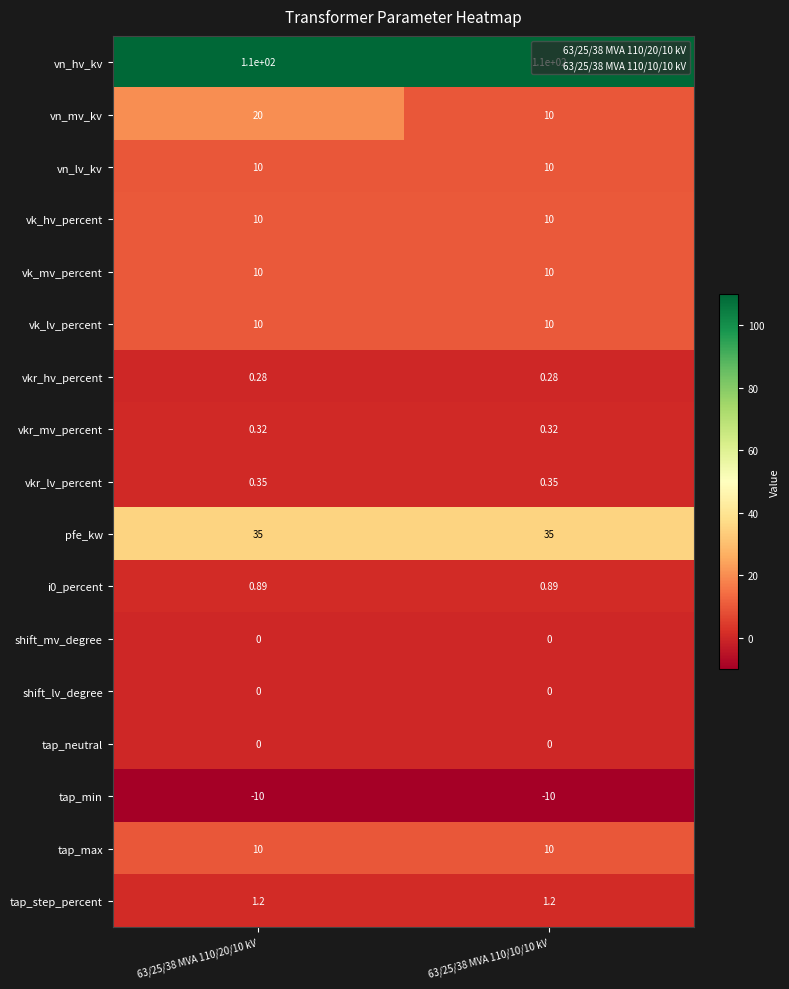

Which series has the largest total across all categories?

vn_hv_kv